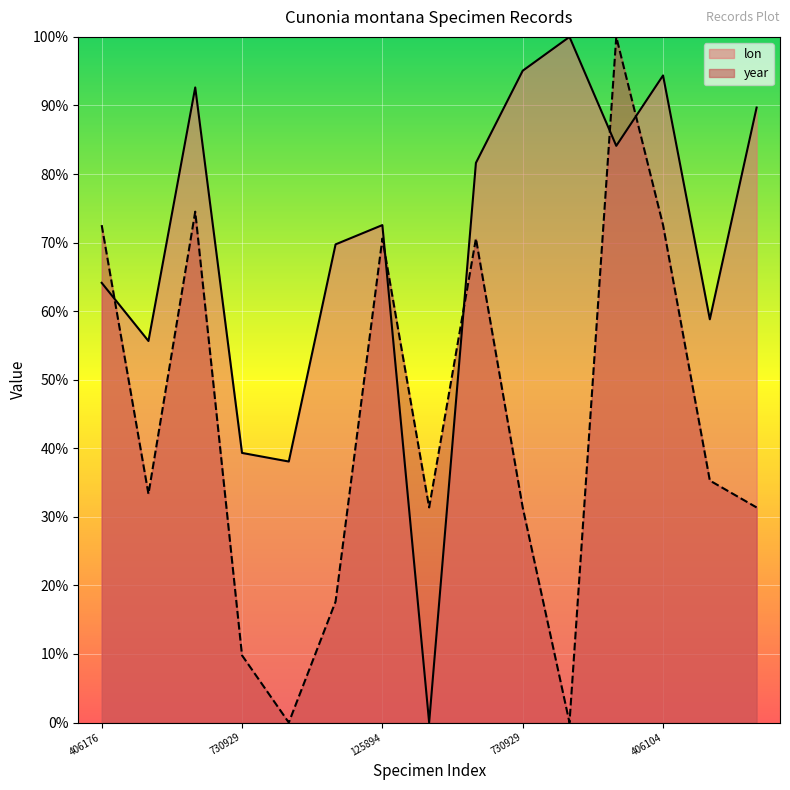

What is the sum of the year values at 931135855 and 730929306?

62.7